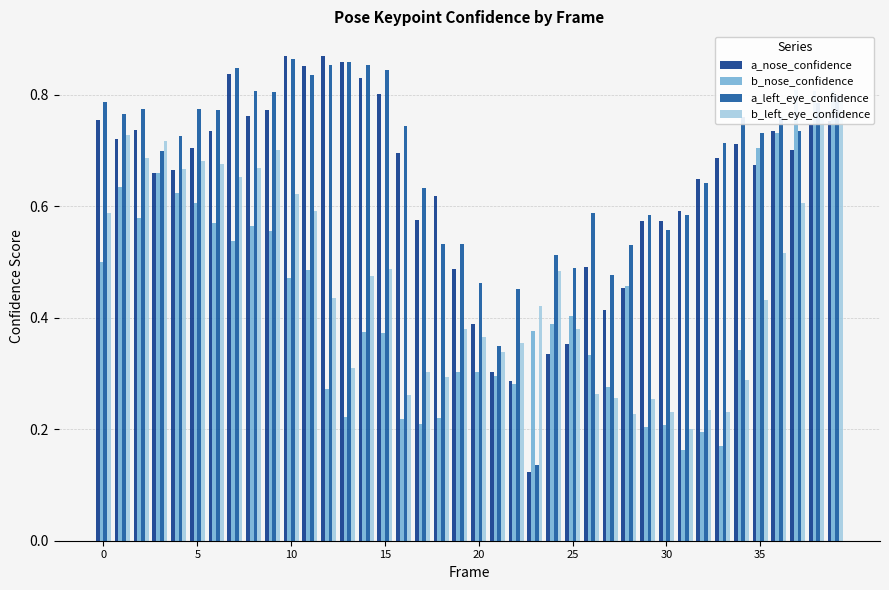

What is the difference between the second highest and minimum values in the a_nose_confidence series?

0.7